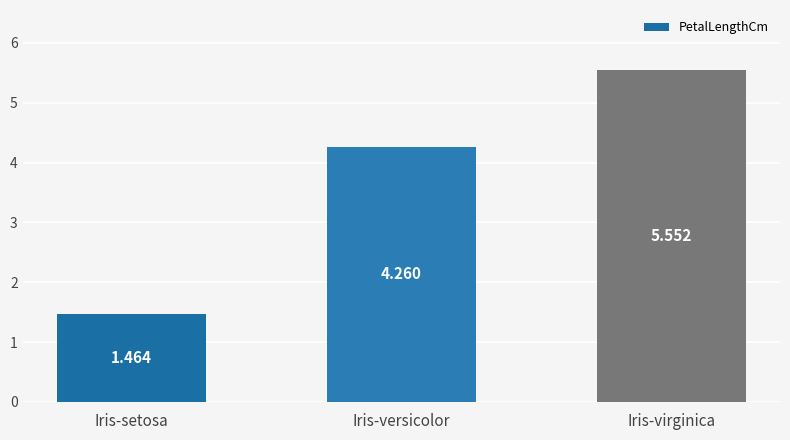

Approximately how many times larger is the value at Iris-setosa compared to Iris-virginica?

0.3